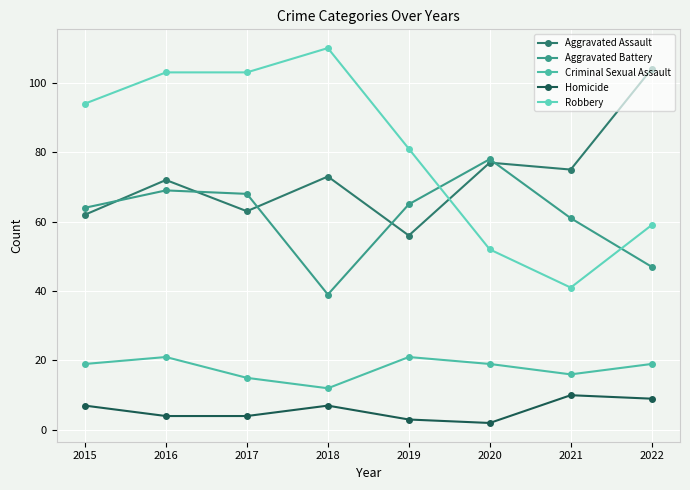

What is the total value across all series at 2016?

269